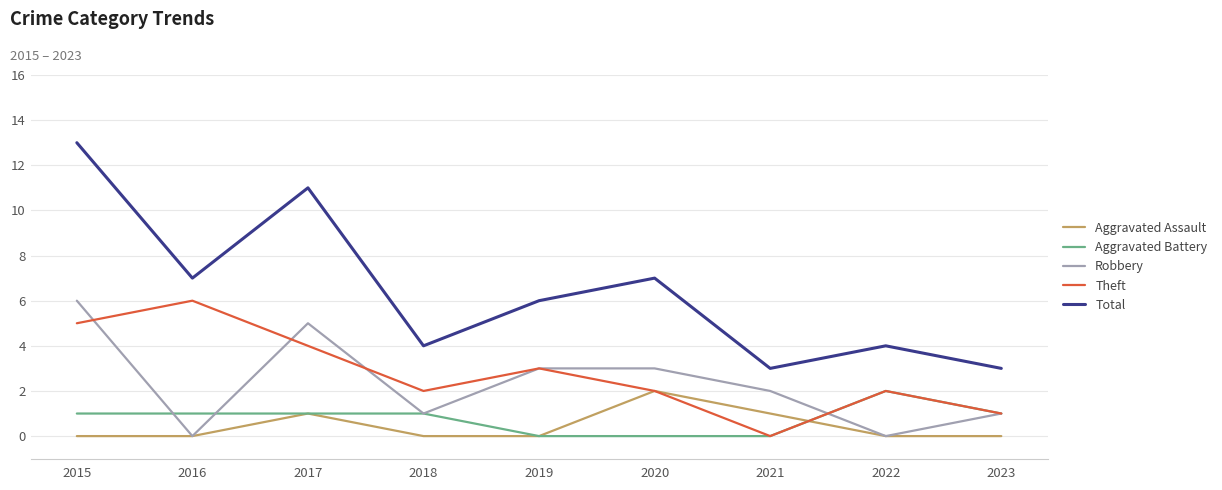

At how many categories does at least one series exceed 12?

1